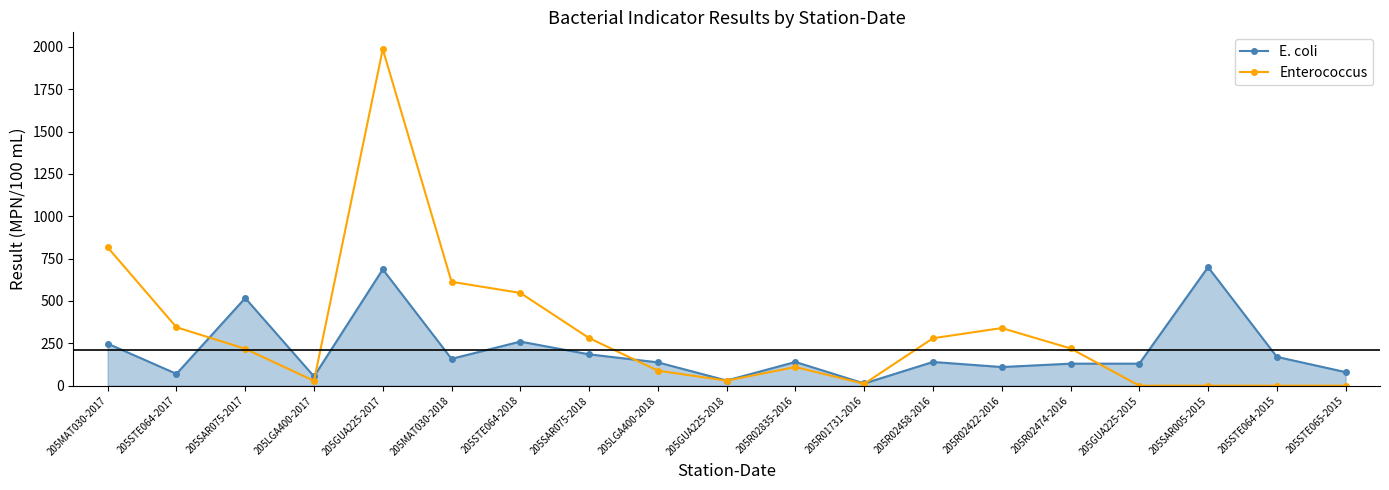

At 205STE064-2017, list the series in order from largest to smallest.

Enterococcus, E. coli